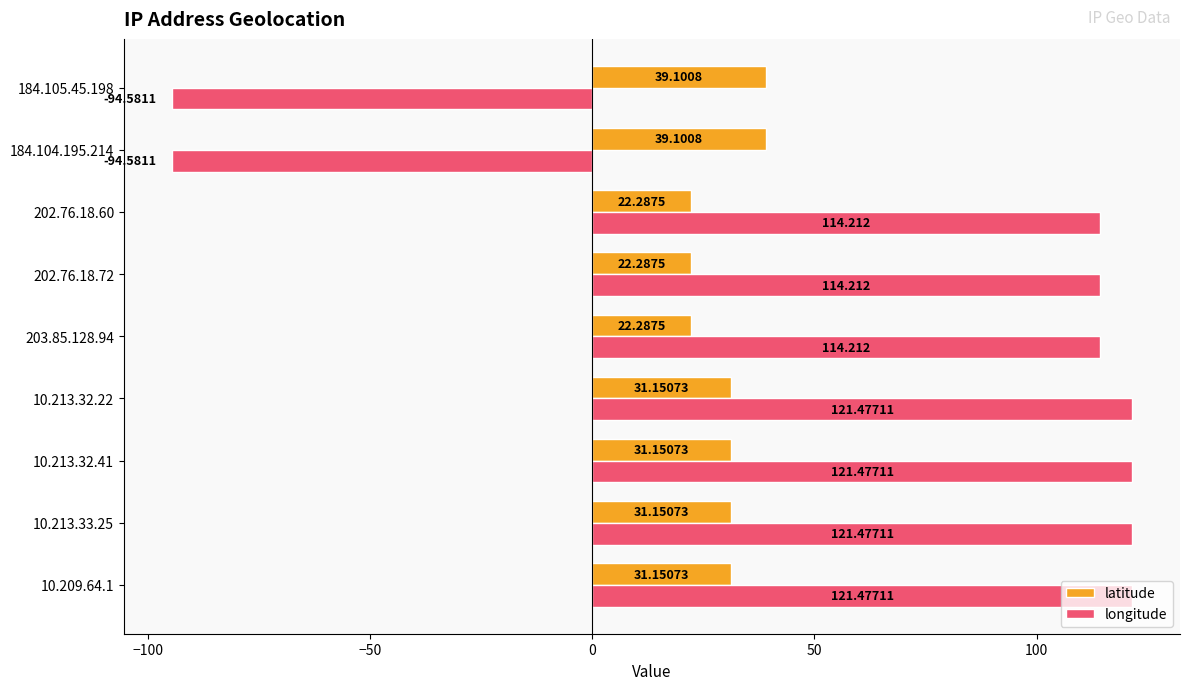

Which series has the largest total across all categories?

longitude